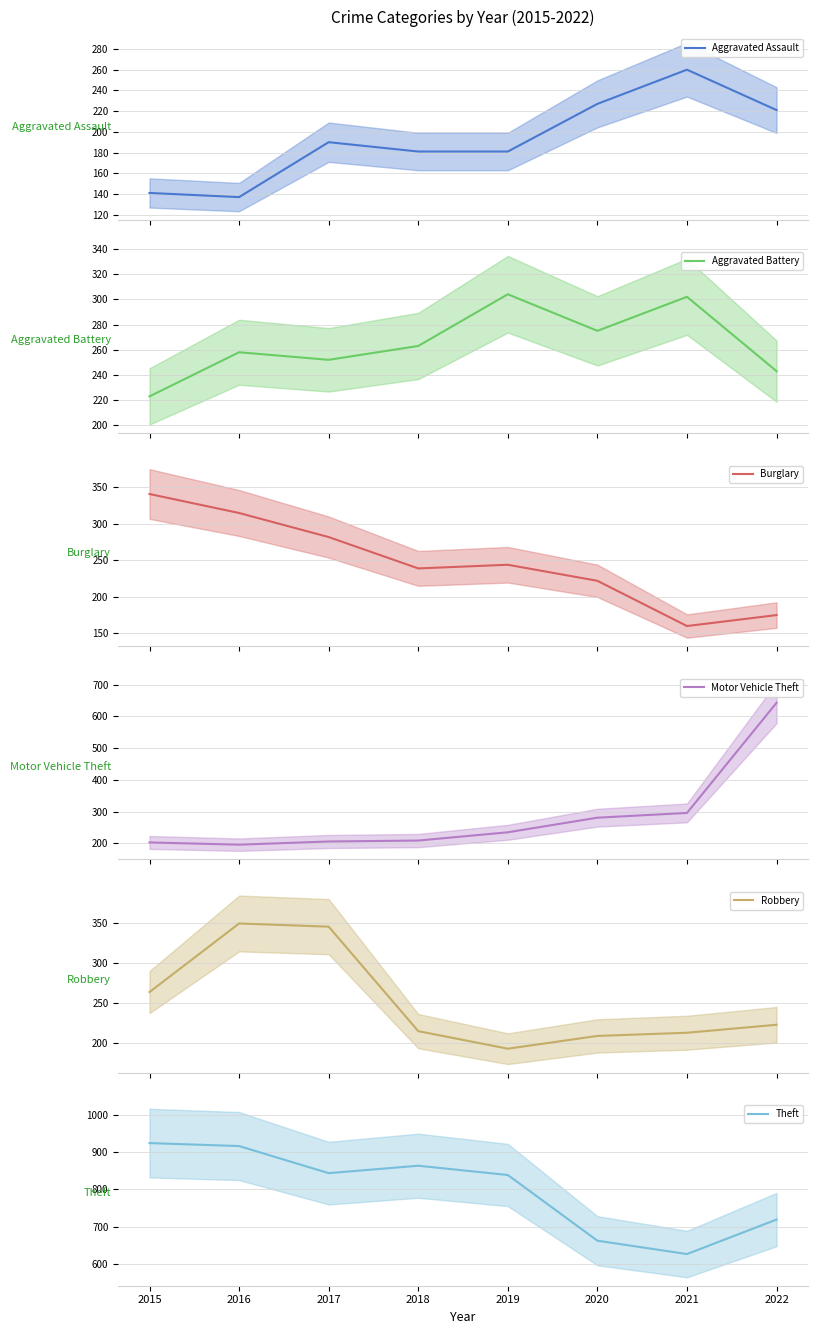

How many values in the Theft series are below 844?

4